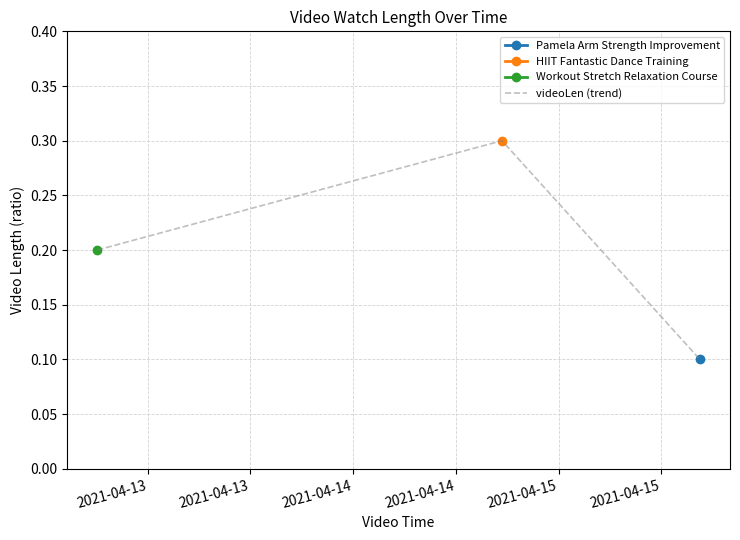

What is the sum of all values?

0.6